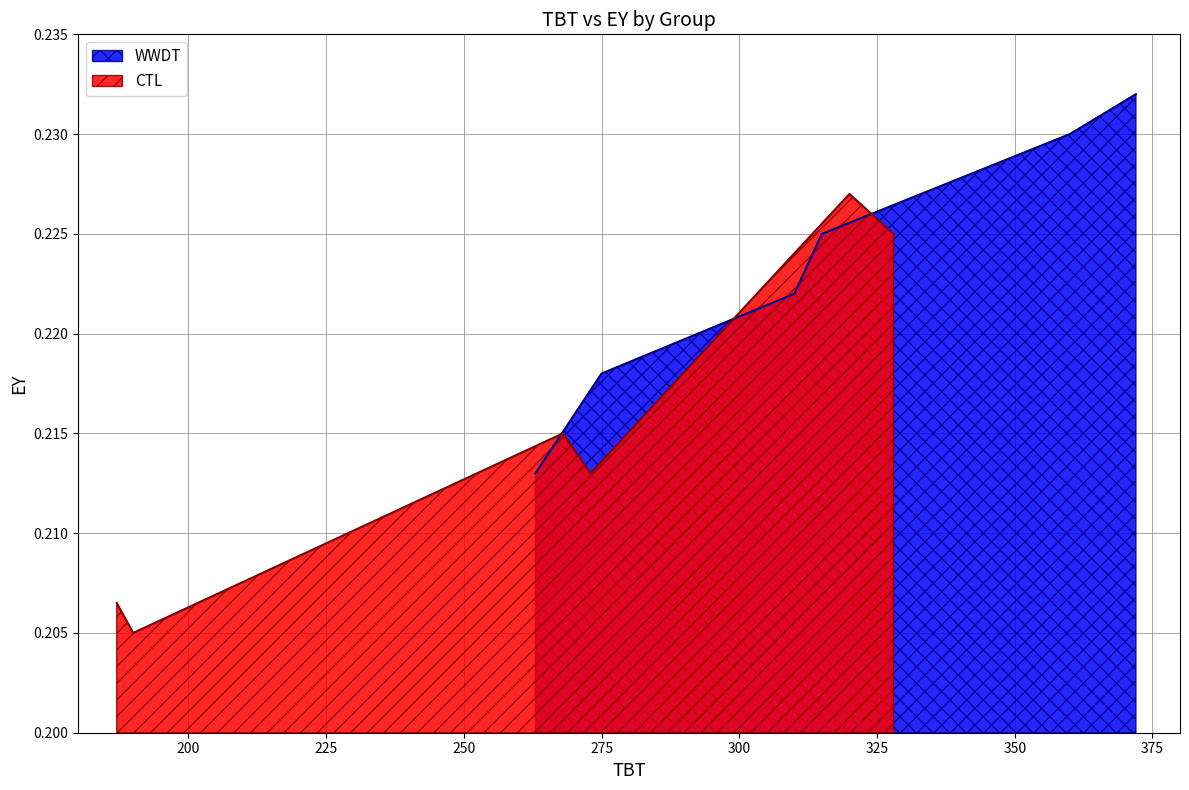

What is the maximum value shown in the chart?

0.2